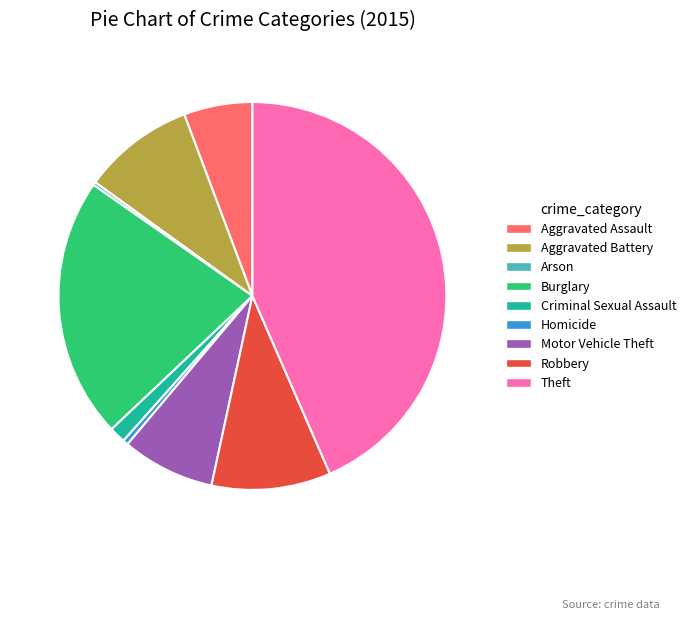

True or false: Robbery accounts for 1% of the total.

False